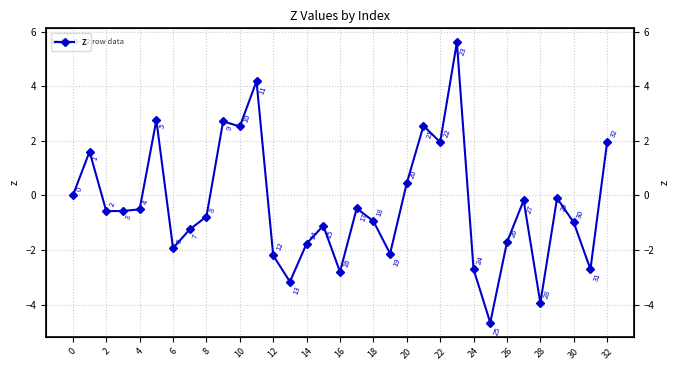

What is the difference between the maximum and minimum values?

10.3